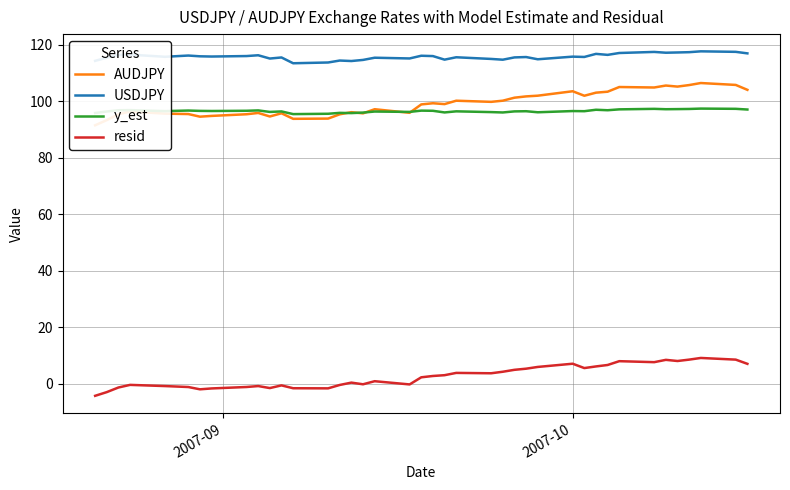

Which series has the largest range (max minus min)?

AUDJPY